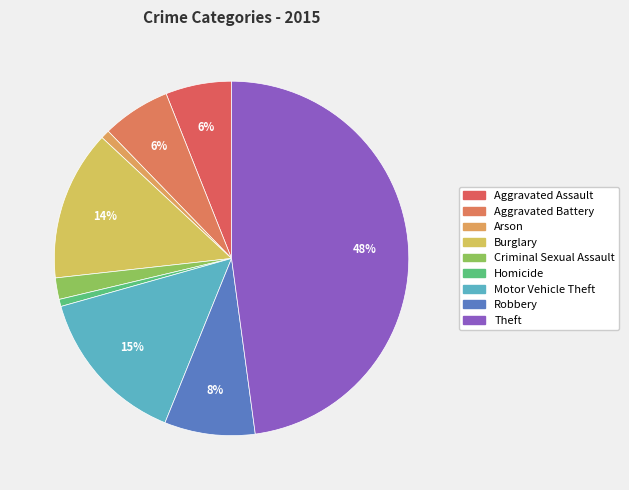

What percentage is the Homicide slice, to the nearest percent?

1%